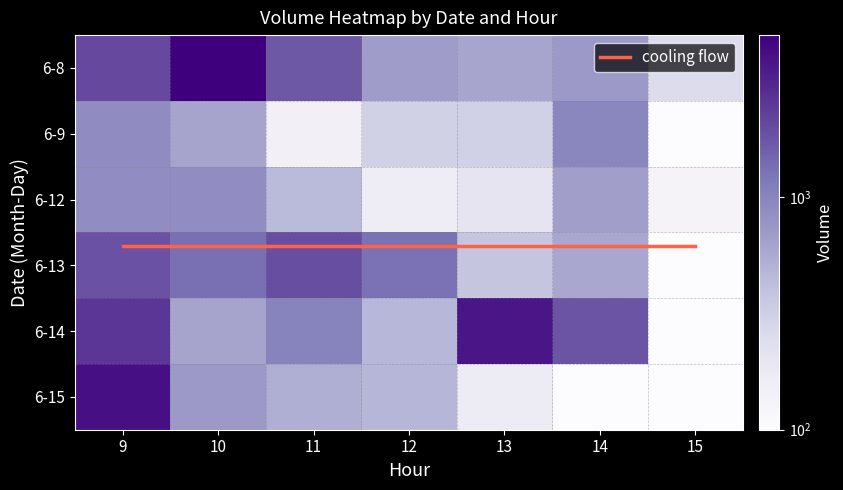

The 6-13 series shows 1333.0 at 10. True or false?

True